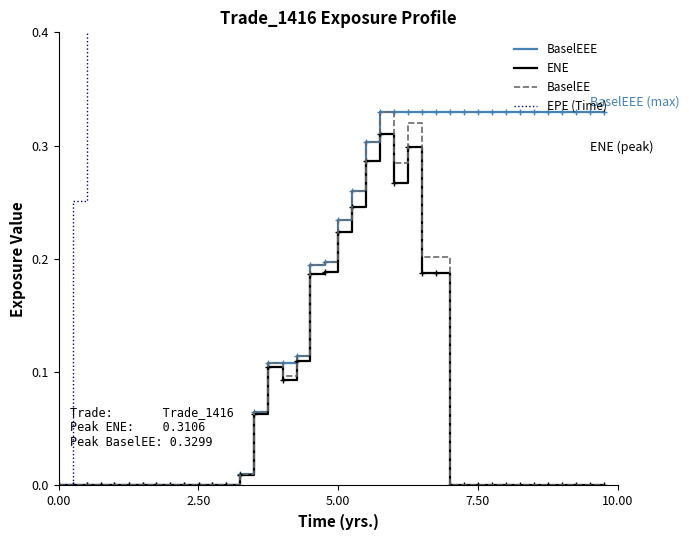

The BaselEEE series shows 0.6 at 24. True or false?

False